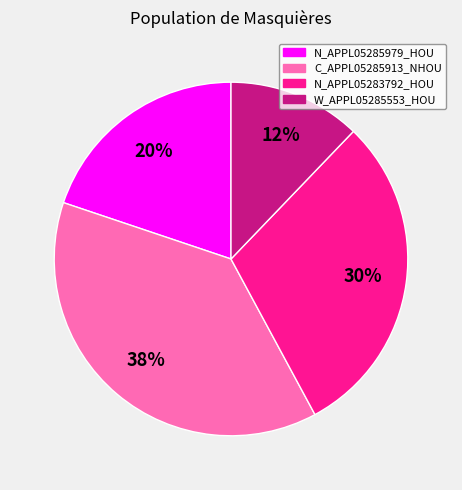

Does W_APPL05285553_HOU account for over 50% of the chart?

No